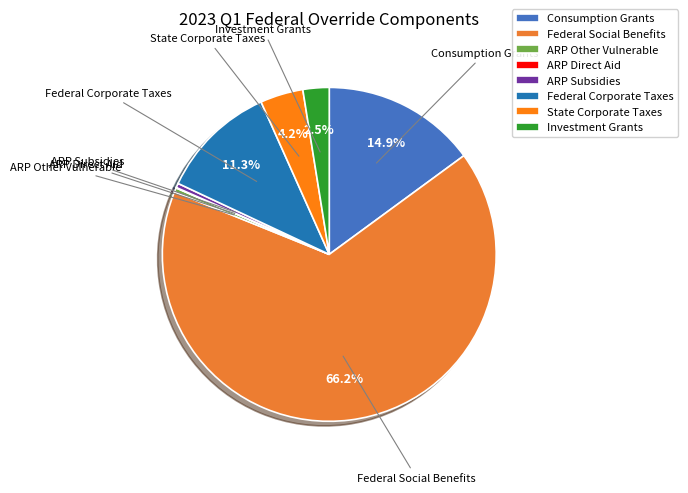

Does any single category account for the majority?

Yes